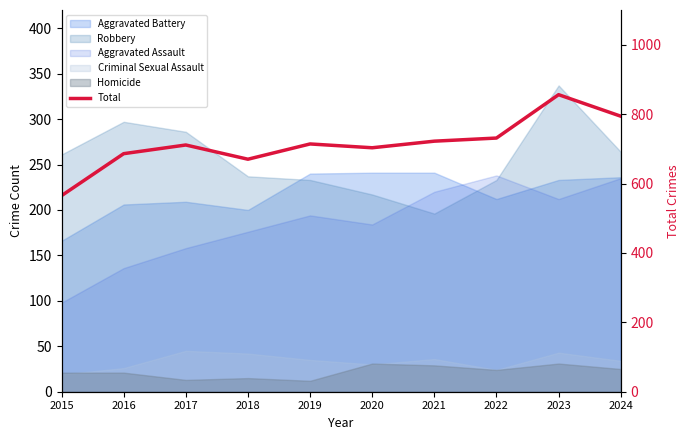

True or false: there are more than 2 points higher than both neighbors.

True